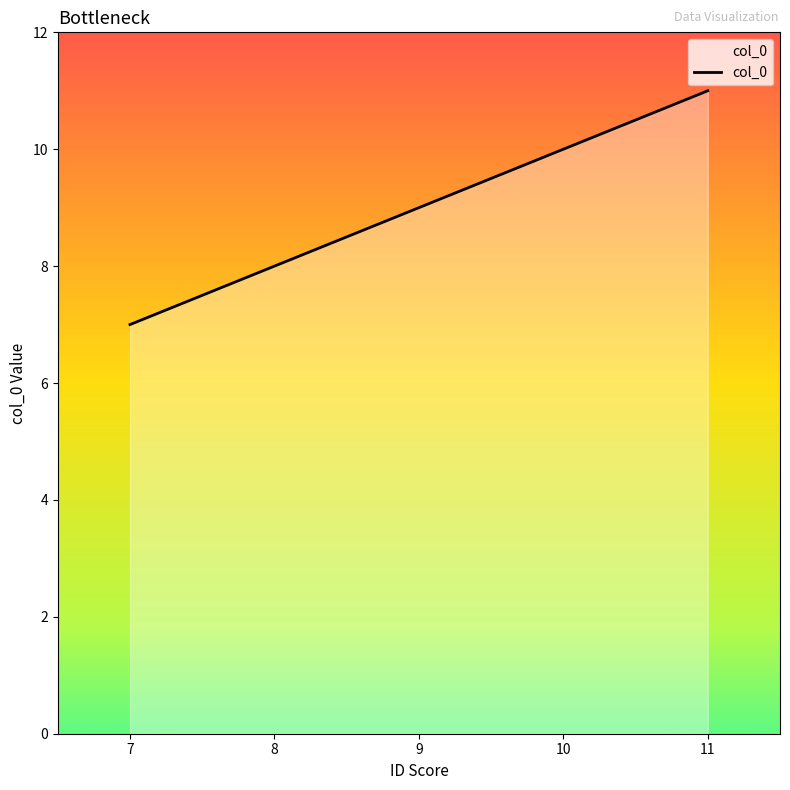

The chart shows a value of 10 at 10. True or false?

True